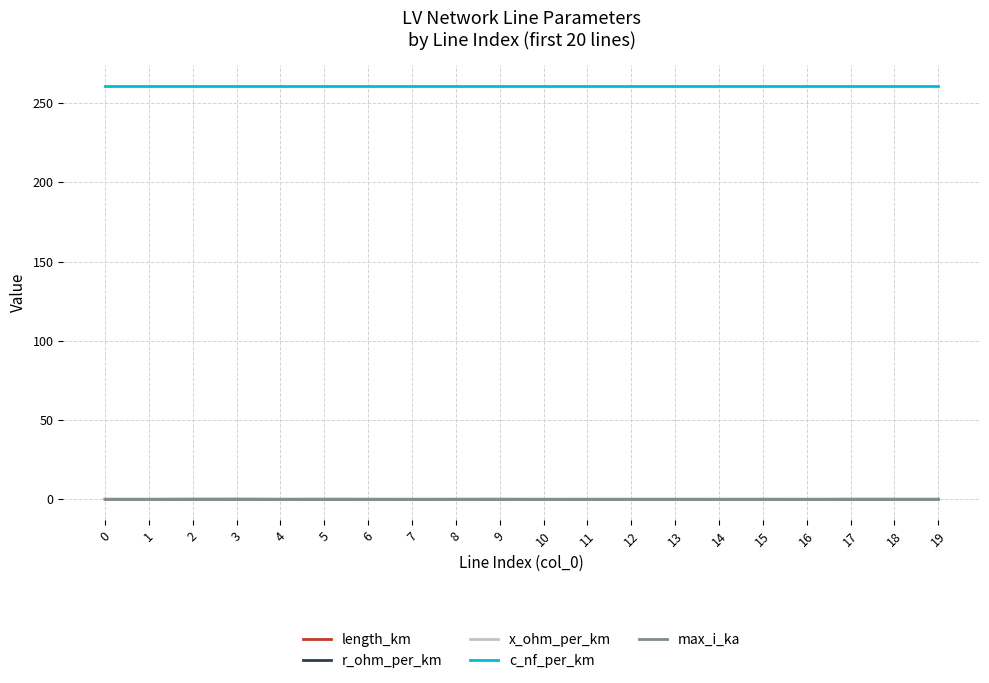

Does the chart have visible grid lines?

Yes